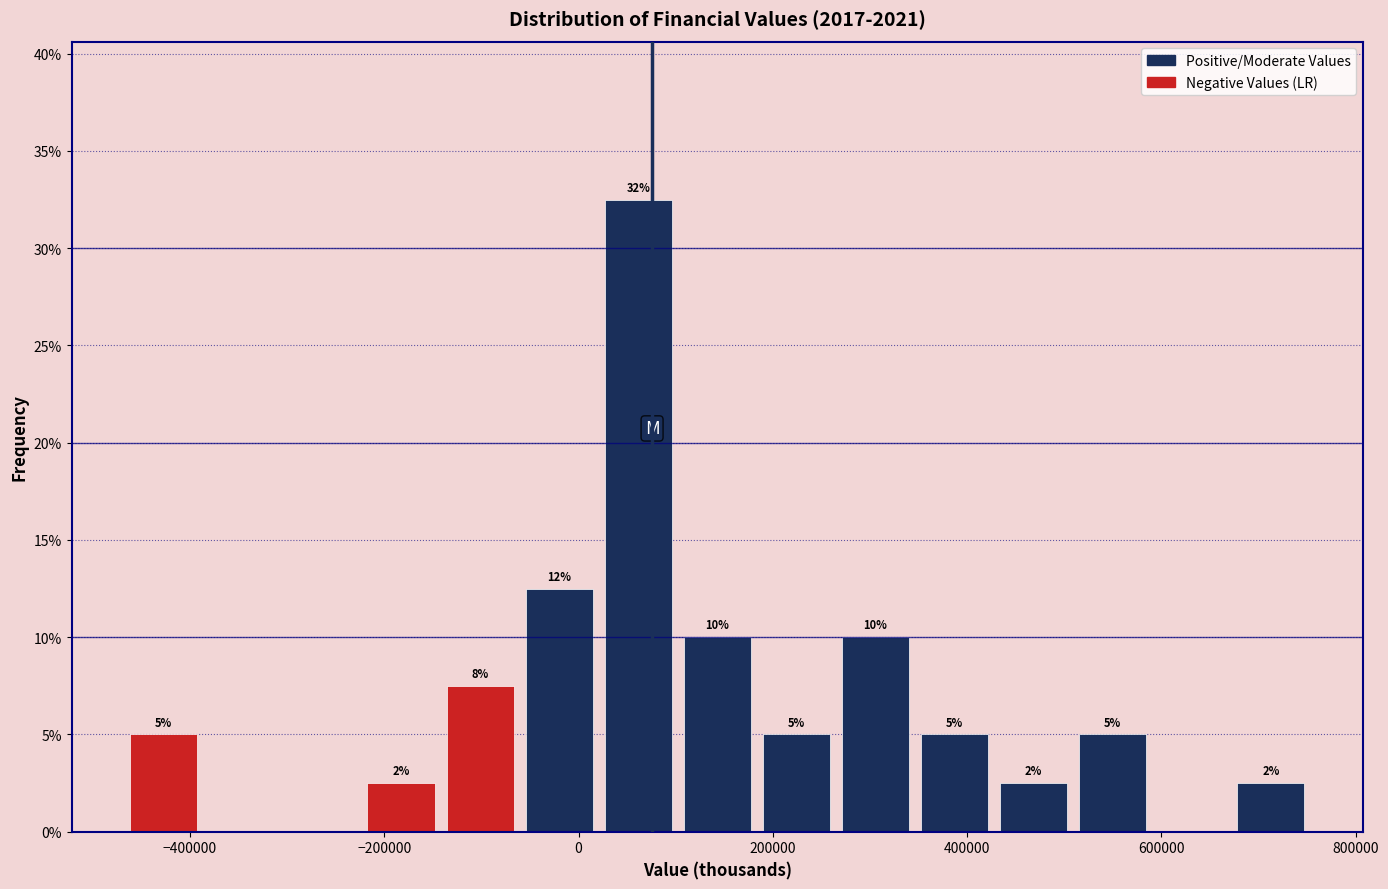

Which range on the x-axis has the tallest bar?

20000 to 100000